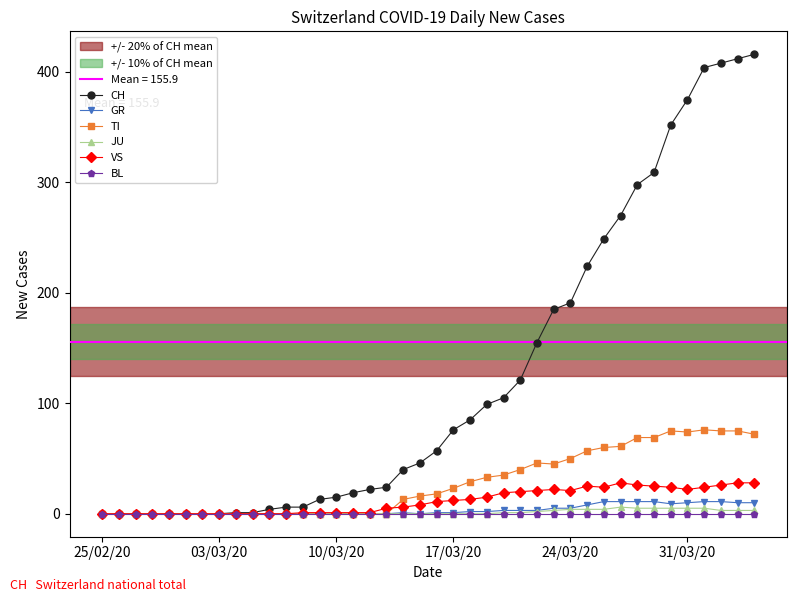

What is the maximum value for CH?

416